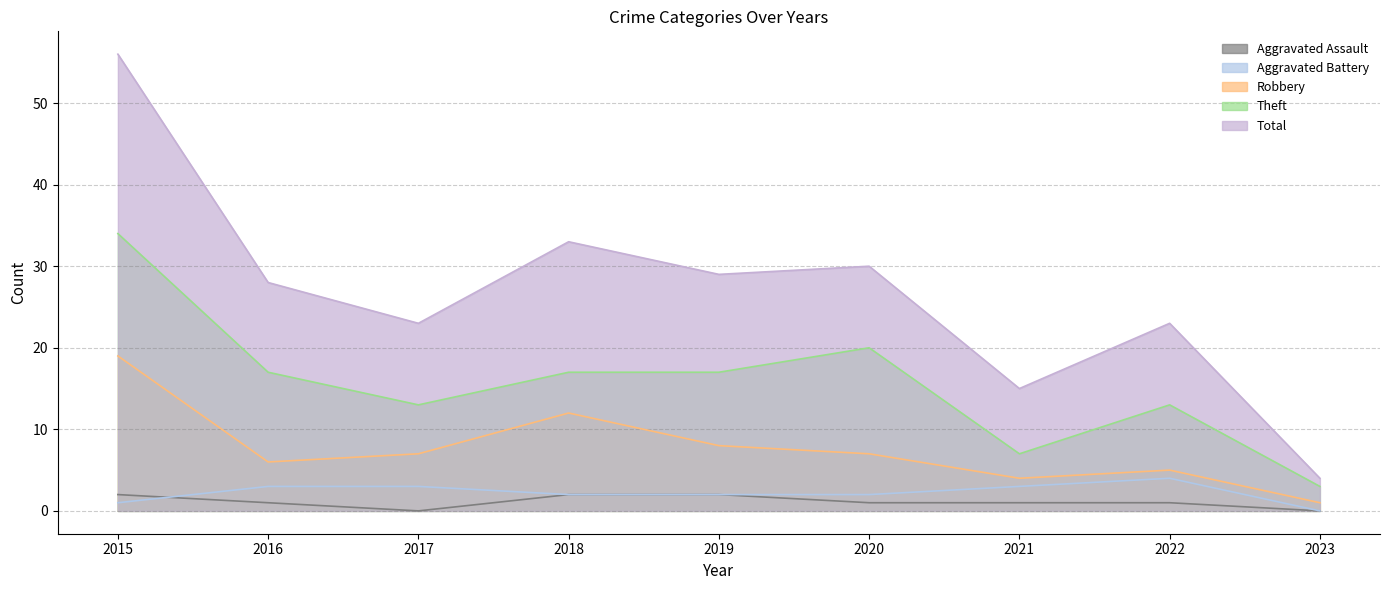

Which series has the widest spread of values?

Total